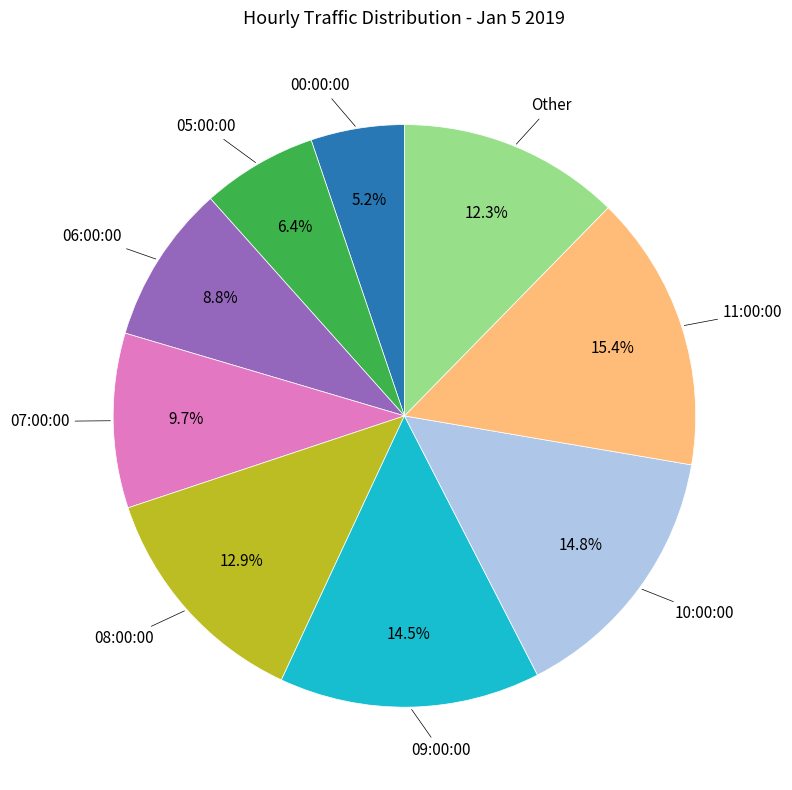

How many slices are in this pie chart?

9